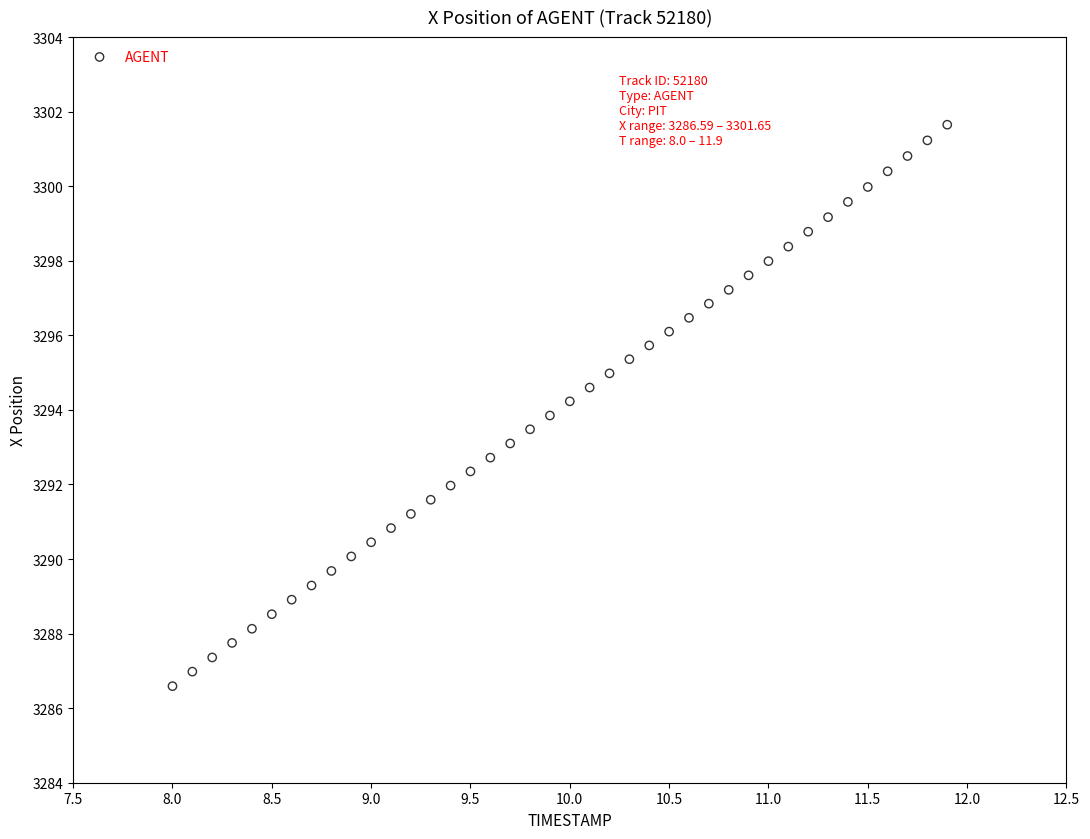

What is the range of X values (max minus min)?

3.9